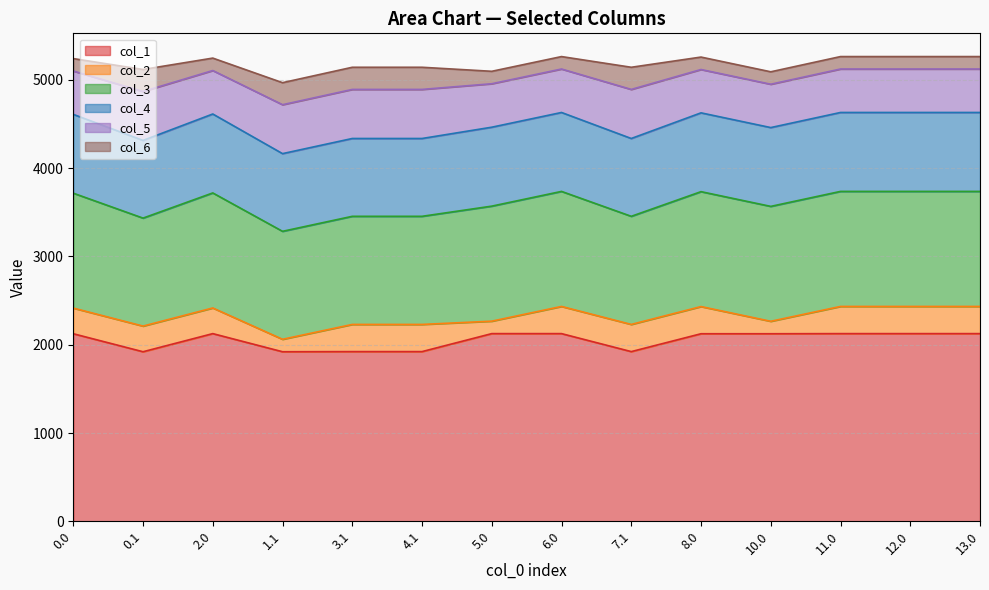

Reading right to left, extract all data points from this chart.

col_1: 13.0=2126.1	12.0=2126.1	11.0=2126.1	10.0=2124.7	8.0=2124.7	7.1=1922.4	6.0=2126.1	5.0=2126.1	4.1=1922.4	3.1=1922.4	1.1=1920.8	2.0=2126.1	0.1=1920.8	0.0=2124.7
col_2: 13.0=307.8	12.0=307.8	11.0=307.8	10.0=141.0	8.0=307.8	7.1=307.8	6.0=307.8	5.0=141.0	4.1=307.8	3.1=307.8	1.1=141.0	2.0=290.6	0.1=290.6	0.0=290.6
col_3: 13.0=1303.2	12.0=1303.2	11.0=1303.2	10.0=1301.8	8.0=1301.8	7.1=1224.8	6.0=1303.2	5.0=1303.2	4.1=1224.8	3.1=1224.8	1.1=1223.2	2.0=1303.2	0.1=1223.2	0.0=1301.8
col_4: 13.0=894.2	12.0=894.2	11.0=894.2	10.0=892.8	8.0=892.8	7.1=881.7	6.0=894.2	5.0=894.2	4.1=881.7	3.1=881.7	1.1=880.2	2.0=894.2	0.1=880.2	0.0=892.8
col_5: 13.0=492.3	12.0=492.3	11.0=492.3	10.0=490.9	8.0=490.9	7.1=555.9	6.0=492.3	5.0=492.3	4.1=555.9	3.1=555.9	1.1=554.3	2.0=492.3	0.1=554.3	0.0=490.9
col_6: 13.0=141.0	12.0=141.0	11.0=141.0	10.0=141.0	8.0=141.0	7.1=251.0	6.0=141.0	5.0=141.0	4.1=251.0	3.1=251.0	1.1=249.4	2.0=141.0	0.1=249.4	0.0=141.0